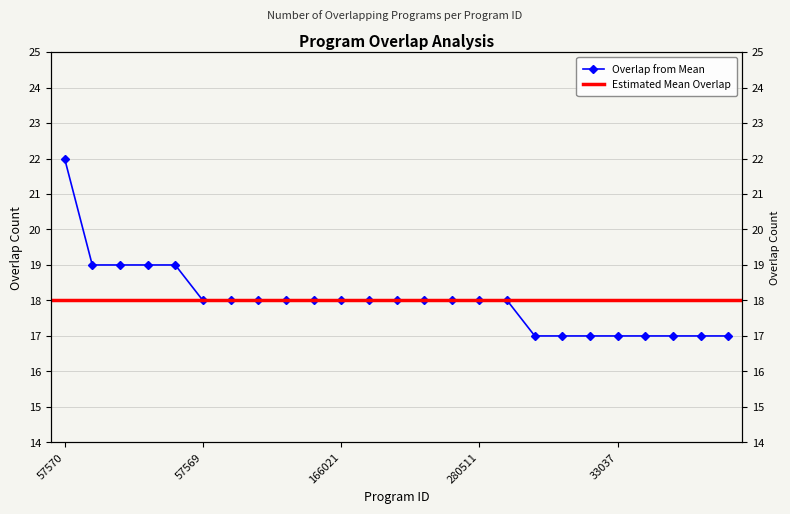

The value at 24305 is 26. True or false?

False